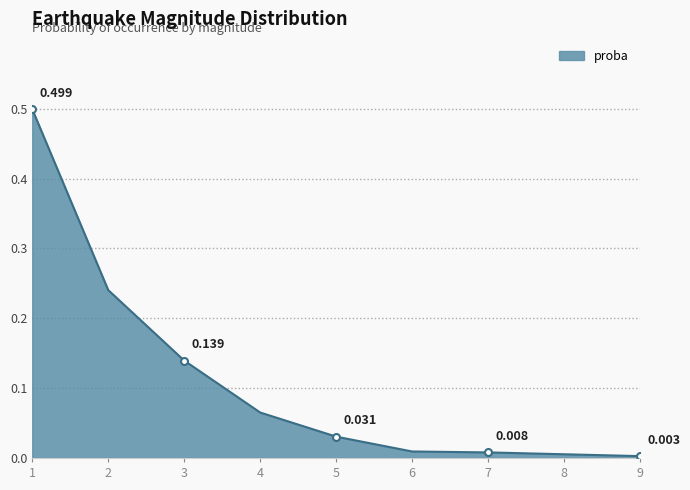

Reading left to right, list all the values displayed in this chart.

1=0.5	2=0.2	3=0.1	4=0.1	5=0.0	6=0.0	7=0.0	8=0.0	9=0.0